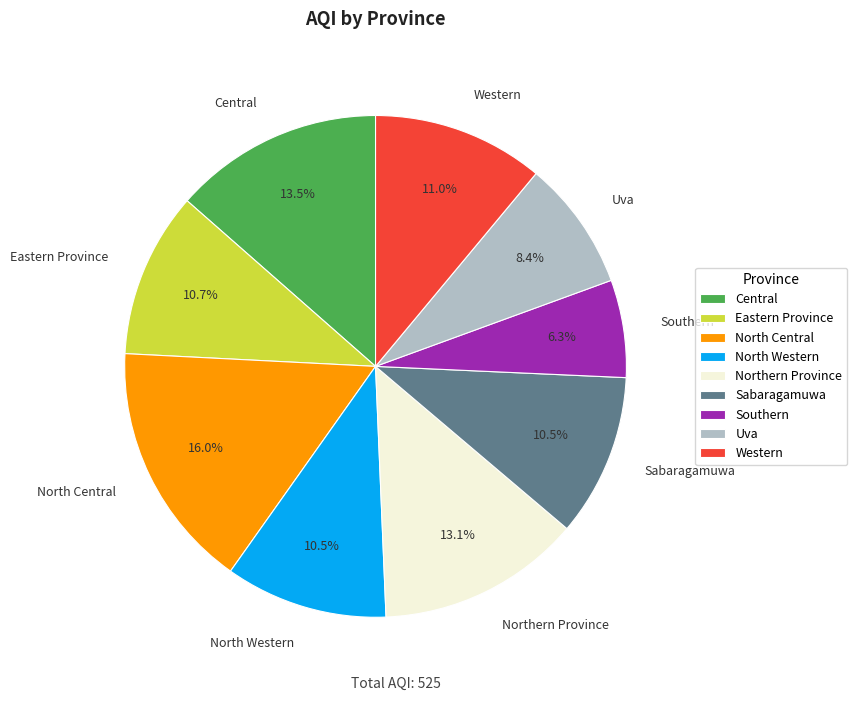

Is it true that Western is 11% of the pie?

True